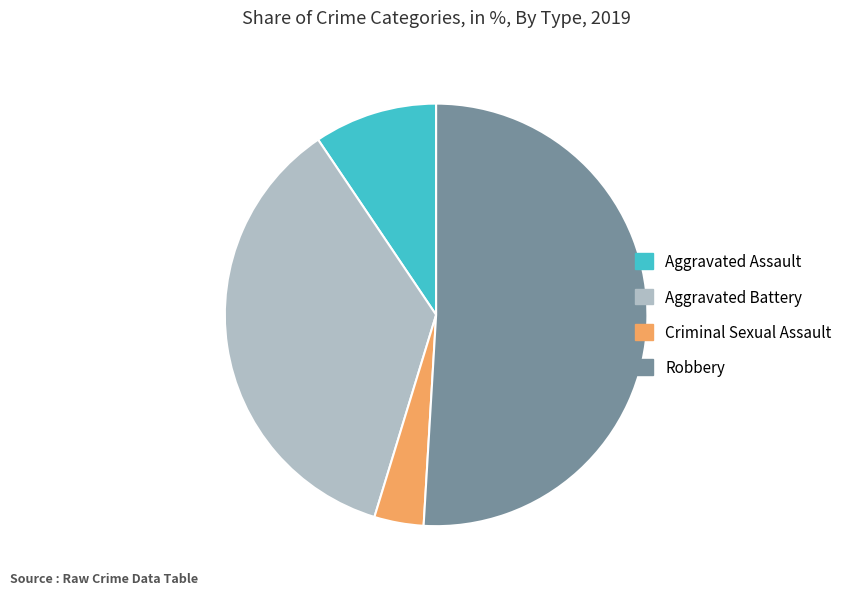

Which has a higher value, Aggravated Assault or Robbery?

Robbery